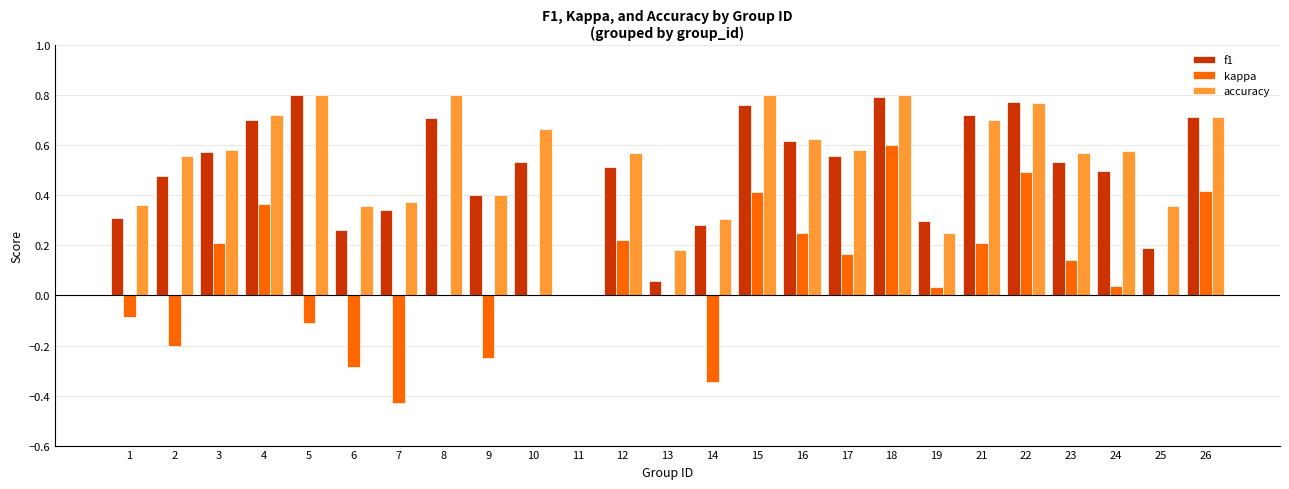

What is the sum of all accuracy values?

13.4